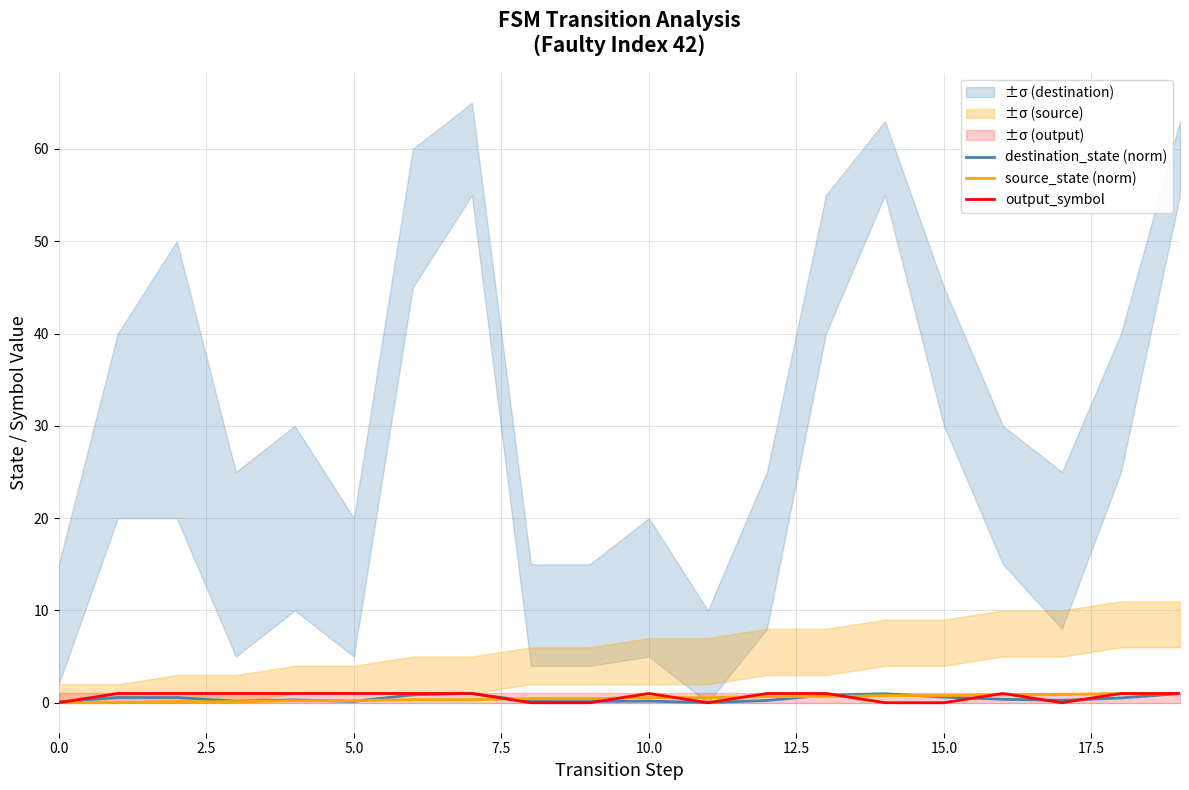

Which series ends up on top after the final intersection of output_symbol and destination_state (norm)?

output_symbol